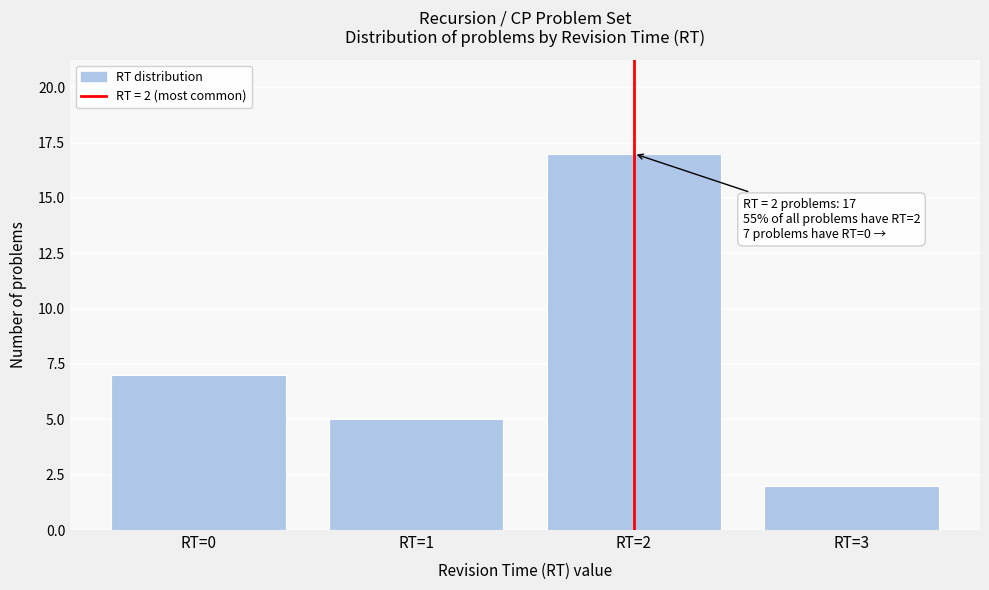

Reading left to right, transcribe all the data shown in this chart.

RT=0=7	RT=1=5	RT=2=17	RT=3=2